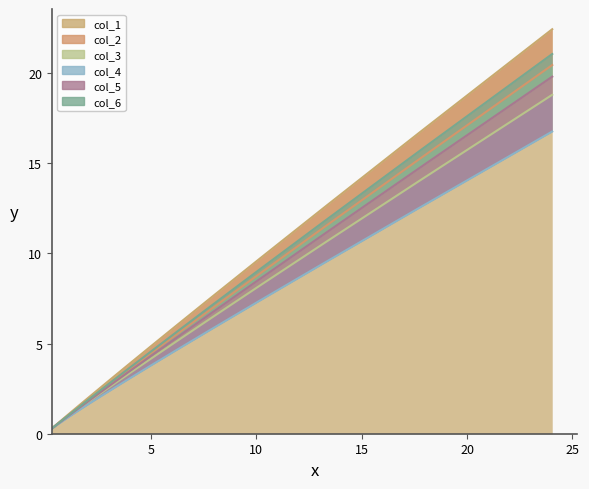

Which series has the largest range (max minus min)?

col_1